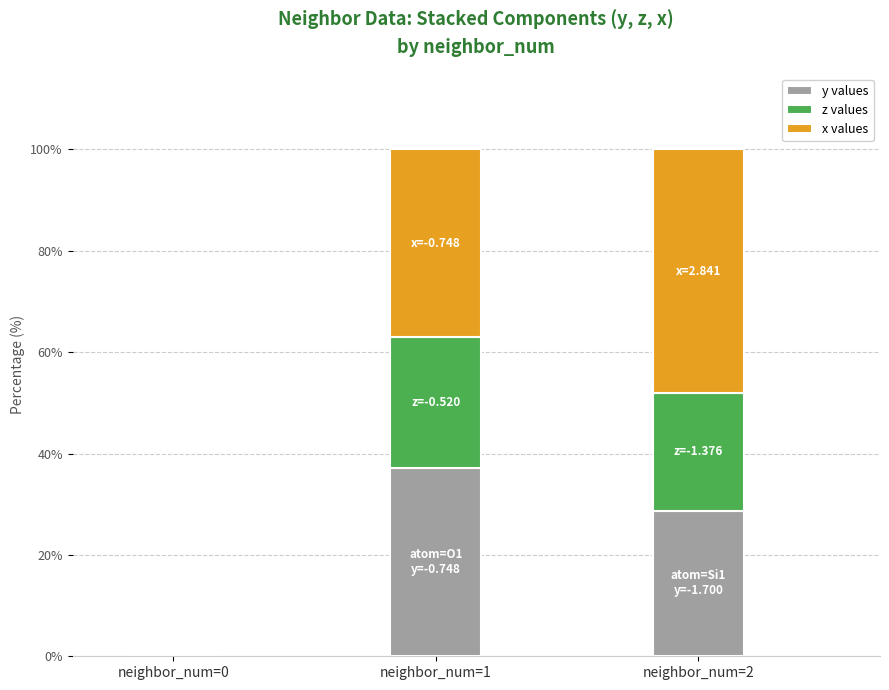

True or false: y values has a value of 25.5 at neighbor_num=0.

False